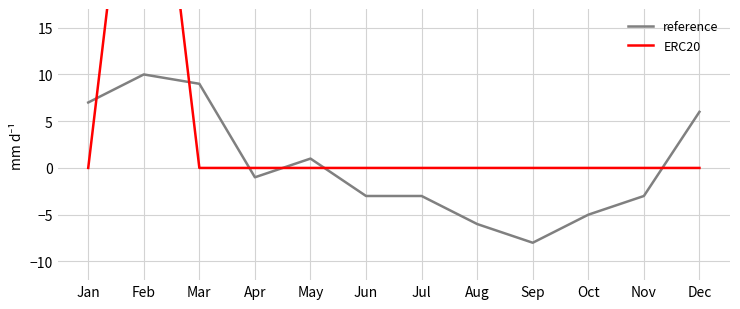

Is it true that reference equals -8 at Sep?

True